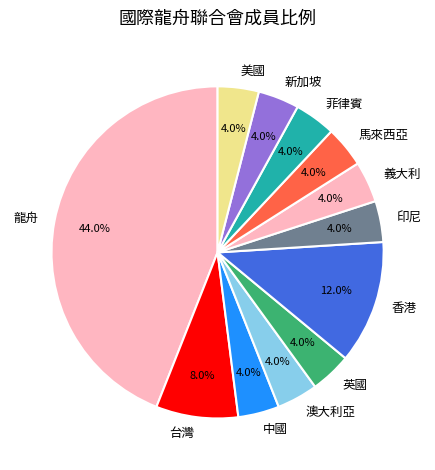

Does any single category account for the majority?

No